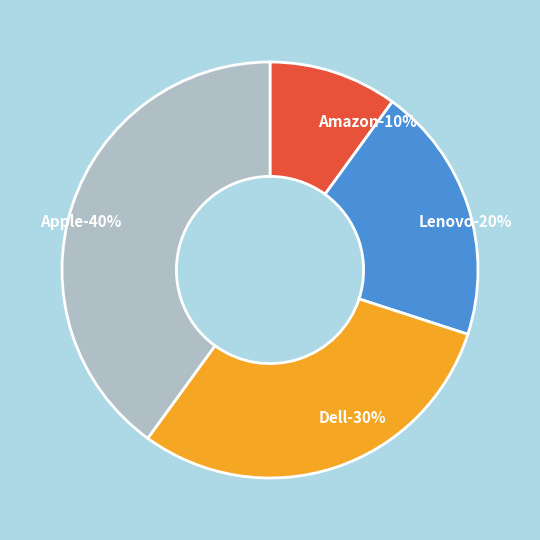

What is the largest slice in the pie chart?

Apple